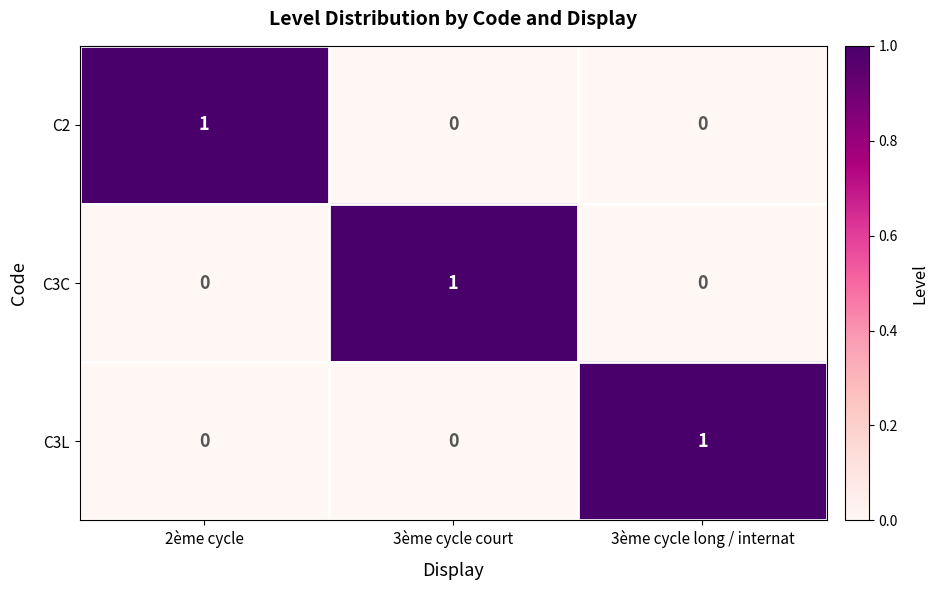

Is it true that C3L equals 0 at 3ème cycle court?

True